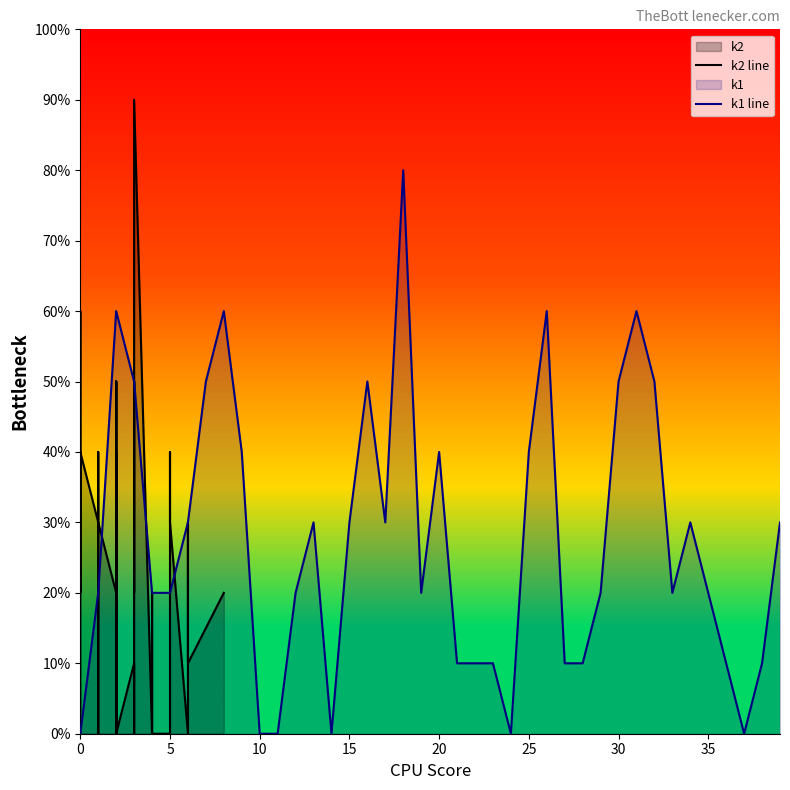

List the series in order of their peak value, lowest first.

k1 line, k2 line